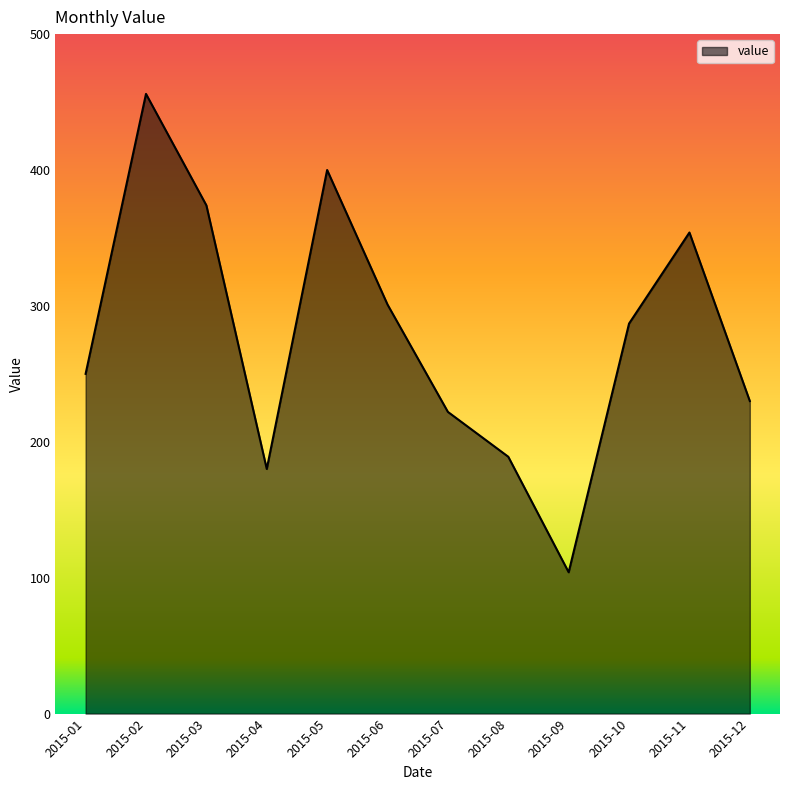

What is the change in value from 2015-10 to 2015-12?

-57